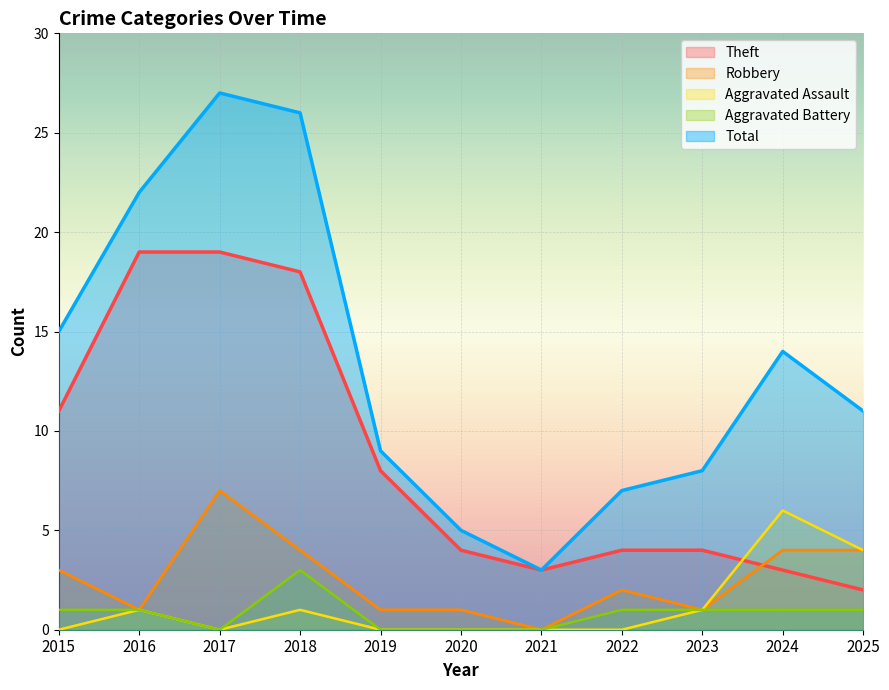

True or false: Total and Aggravated Assault cross at least once.

False